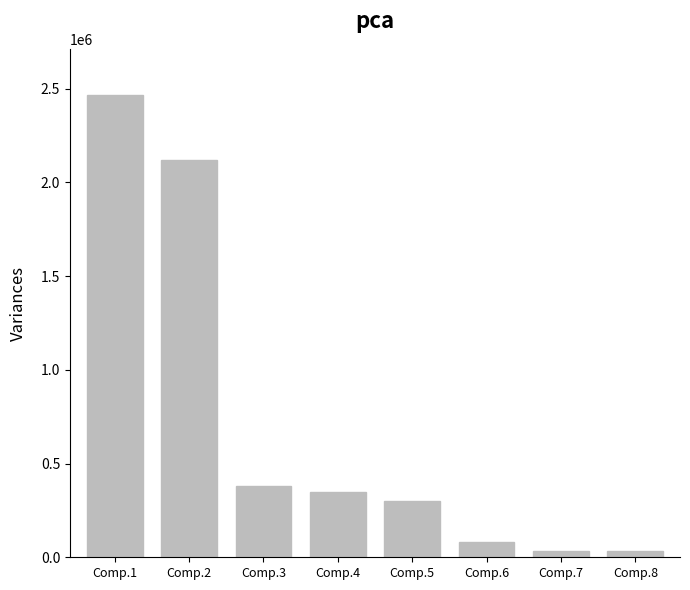

What is the difference between the values at Comp.1 and Comp.3?

2086486.3